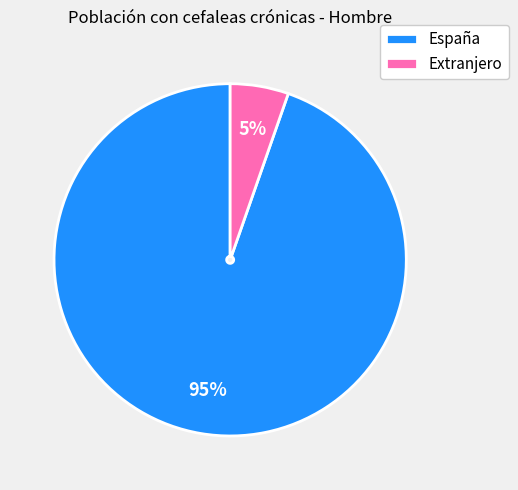

Is the sum of España and Extranjero greater than half?

Yes